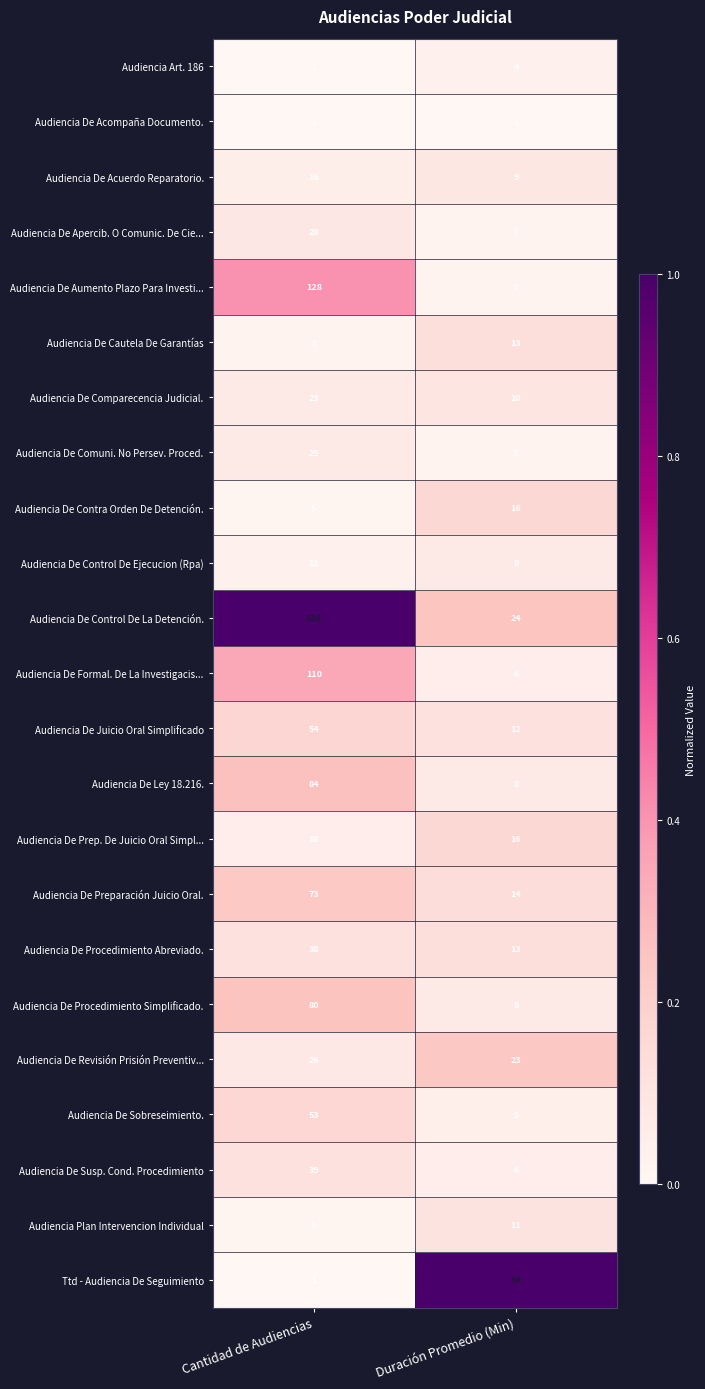

Which series changed the most between Cantidad de Audiencias and Duración Promedio (Min)?

Audiencia De Control De La Detención.